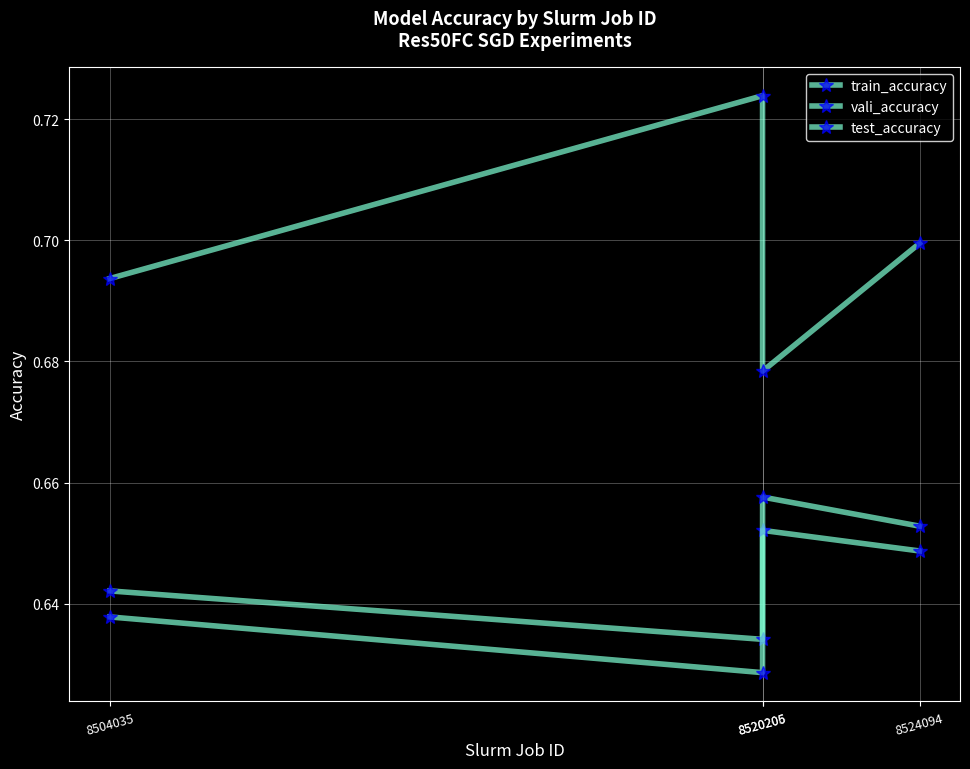

The value of vali_accuracy at 8524094 is 0.6. True or false?

True